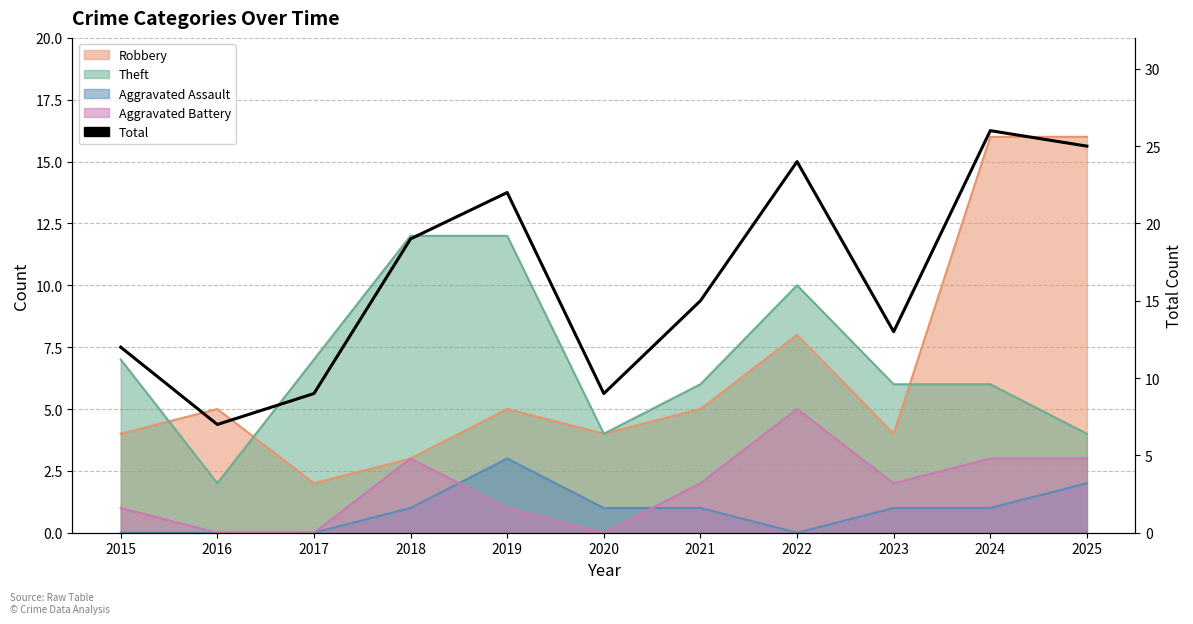

Rank the categories by value from lowest to highest.

2016, 2017, 2020, 2015, 2023, 2021, 2018, 2019, 2022, 2025, 2024